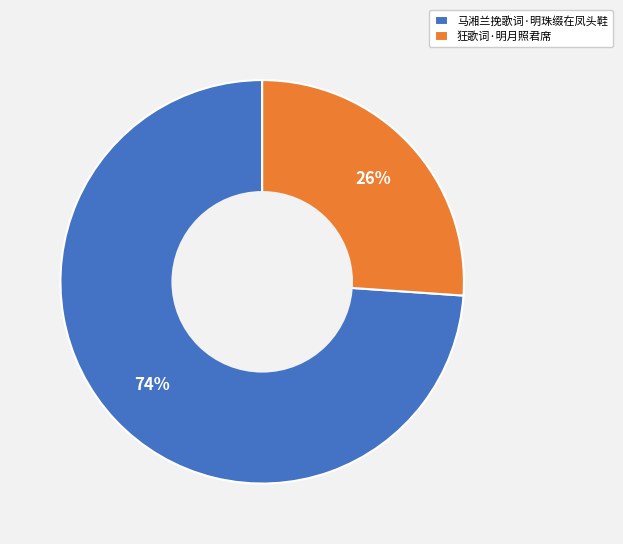

How many slices are in this pie chart?

2